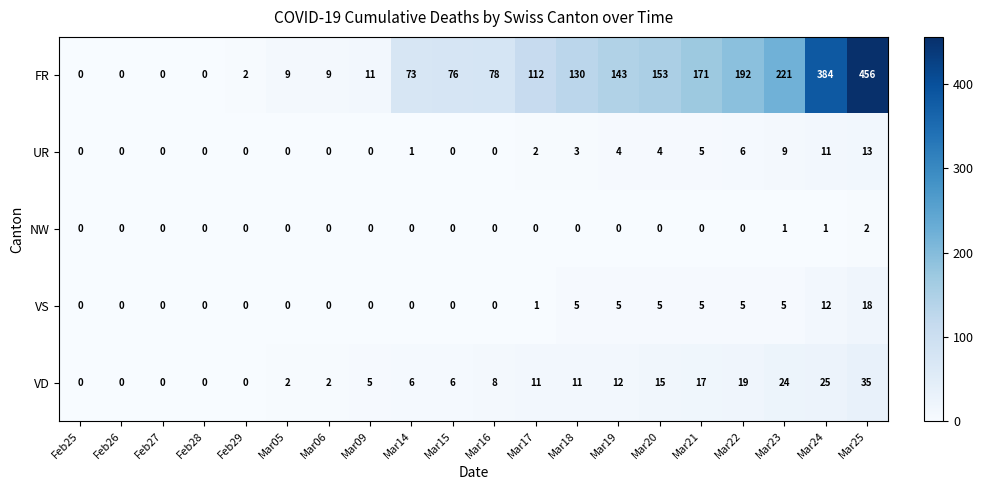

Rank the series by their maximum value, from lowest to highest.

NW, UR, VS, VD, FR